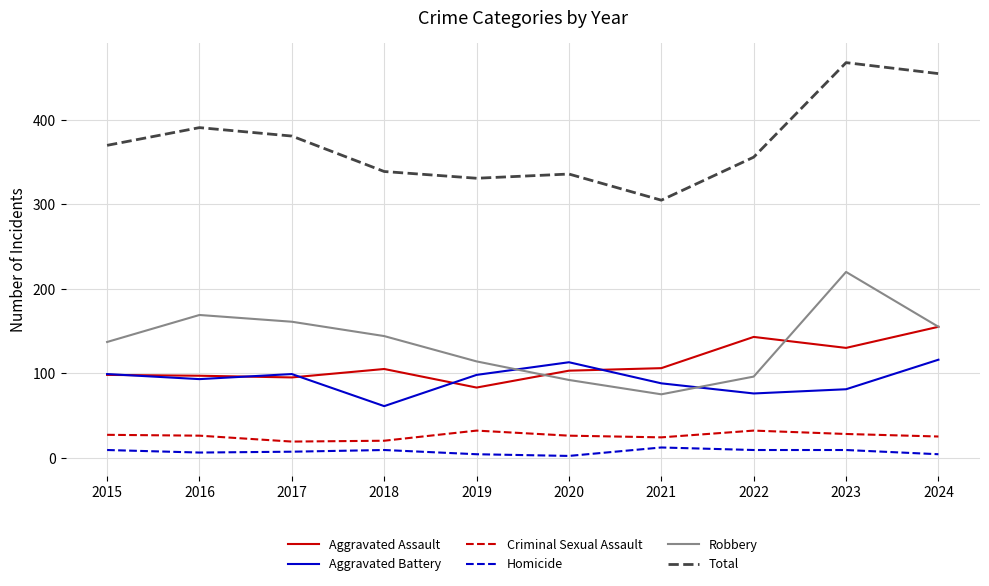

The value of Criminal Sexual Assault at 2022 is 51. True or false?

False